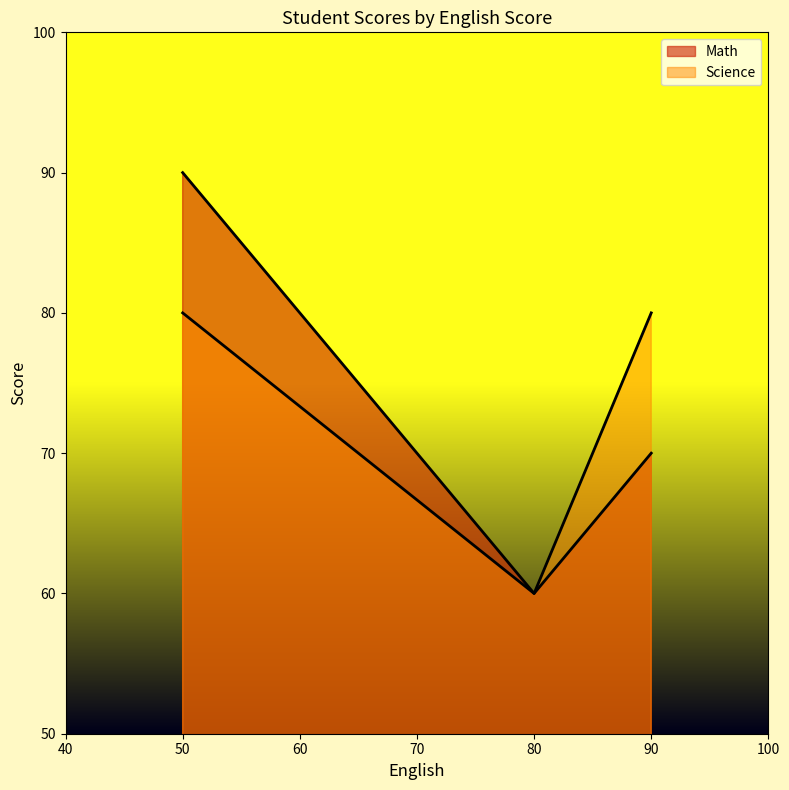

Does the chart have visible grid lines?

No